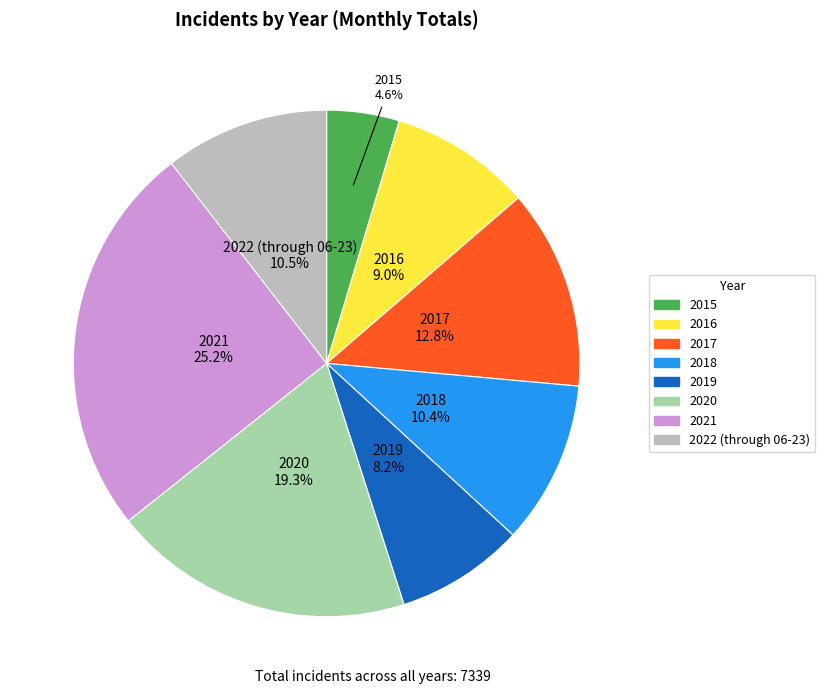

To the nearest percent, what is the difference between the 2018 and 2020 slice percentages?

9%